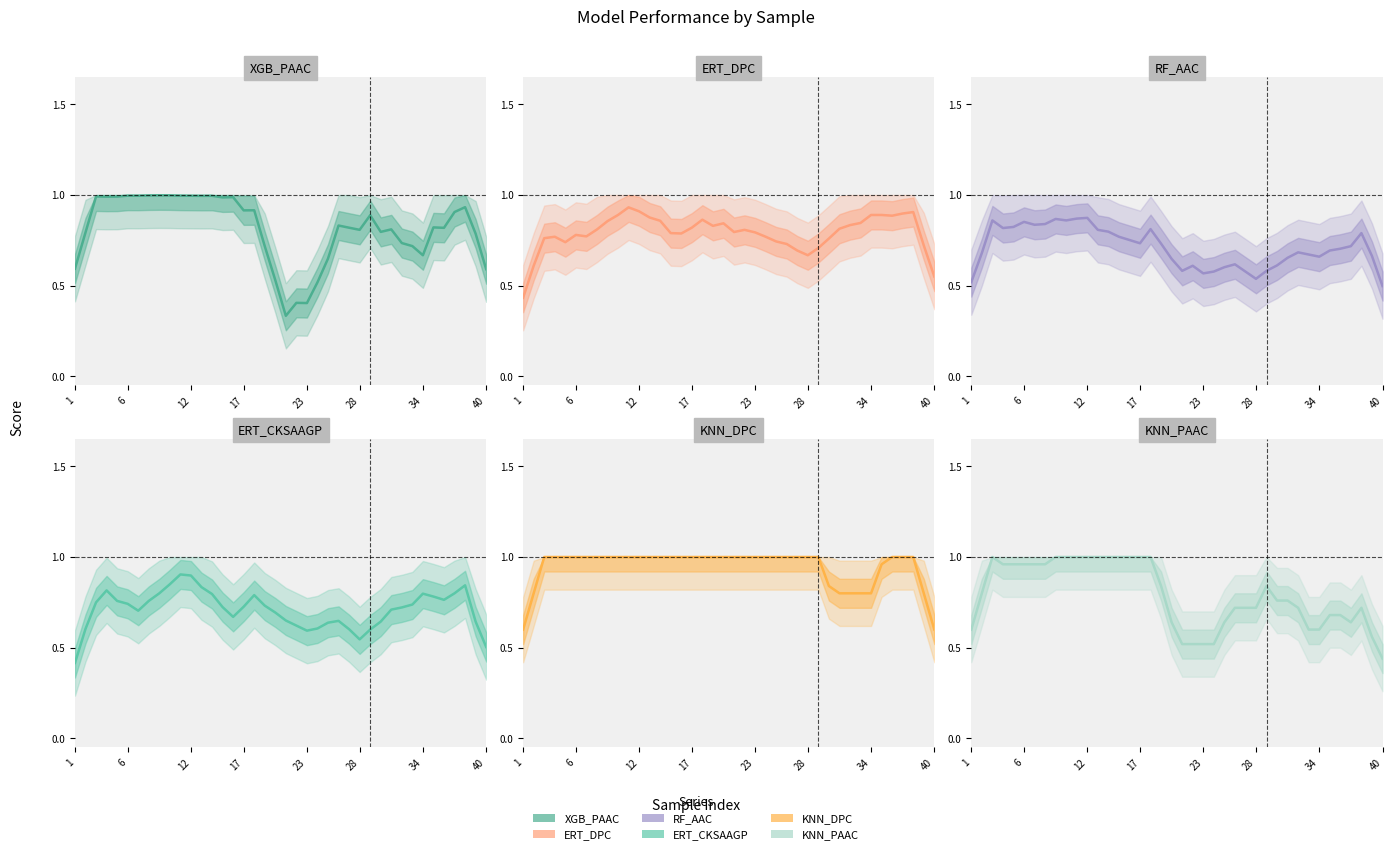

Which series has the widest spread of values?

XGB_PAAC